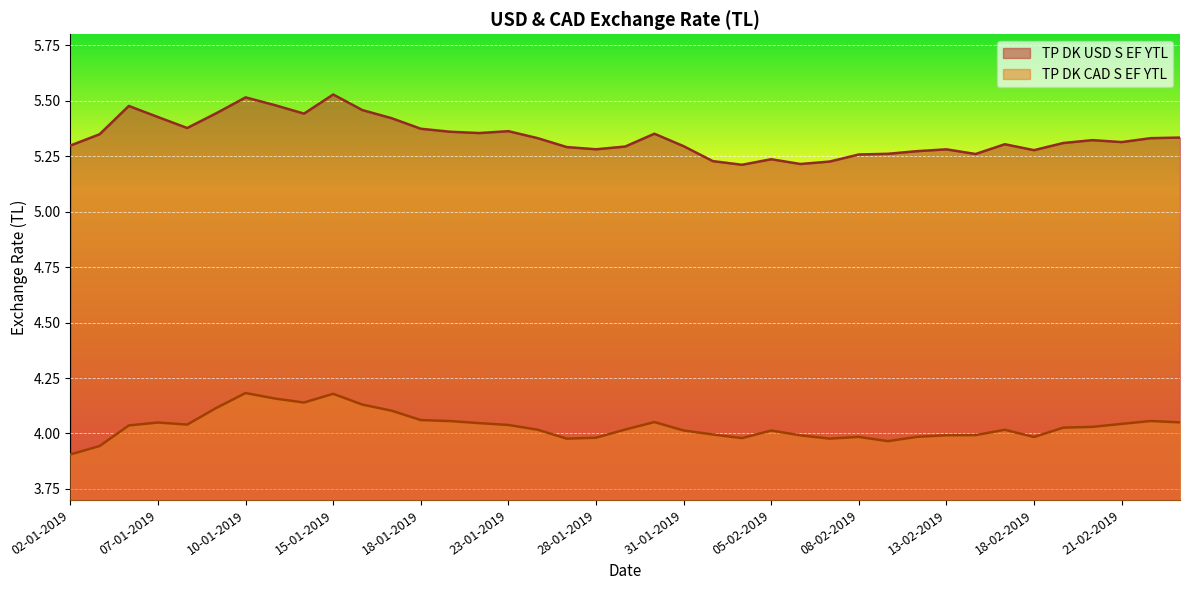

At which category is the sum across all series the highest?

15-01-2019